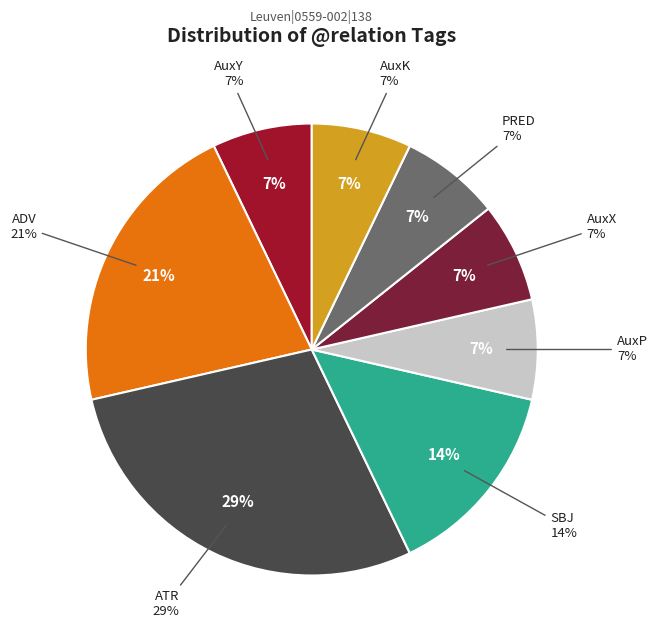

True or false: PRED accounts for 20% of the total.

False